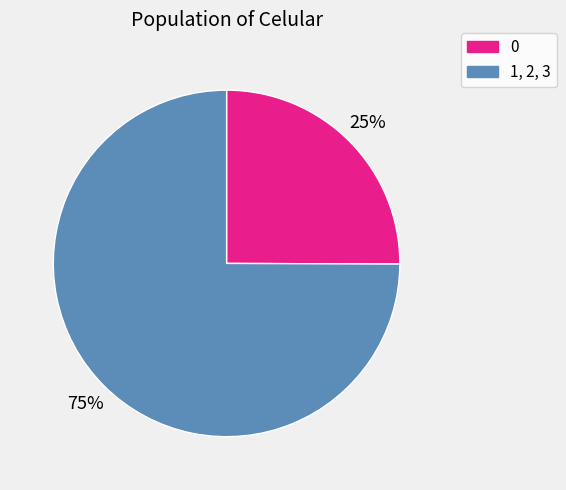

Count the number of slices in the pie.

2